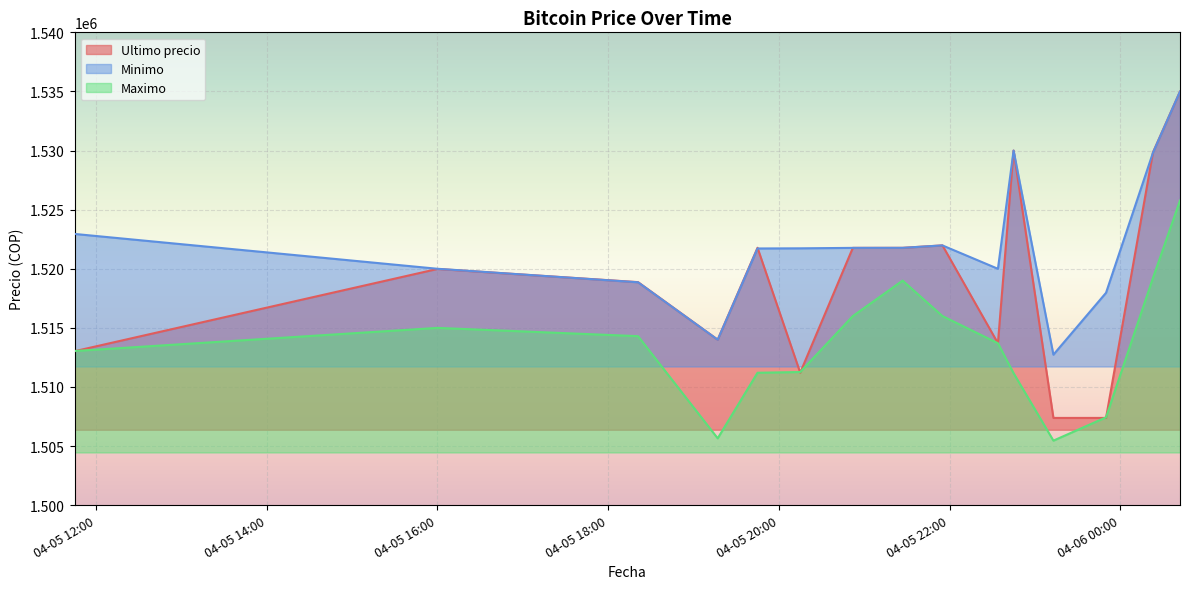

What is the label of the 6th point from the left?

2021-04-05 20:15